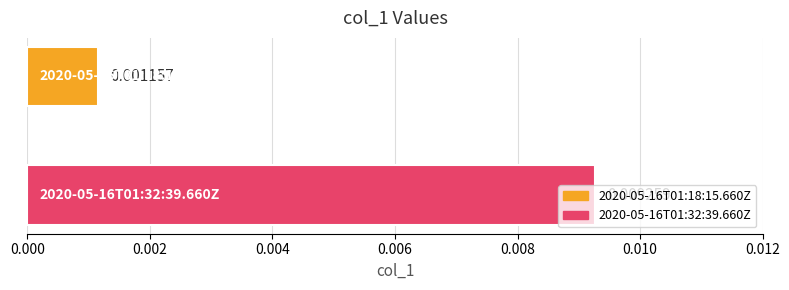

List the series in order of their overall mean, lowest first.

2020-05-16T01:18:15.660Z, 2020-05-16T01:32:39.660Z